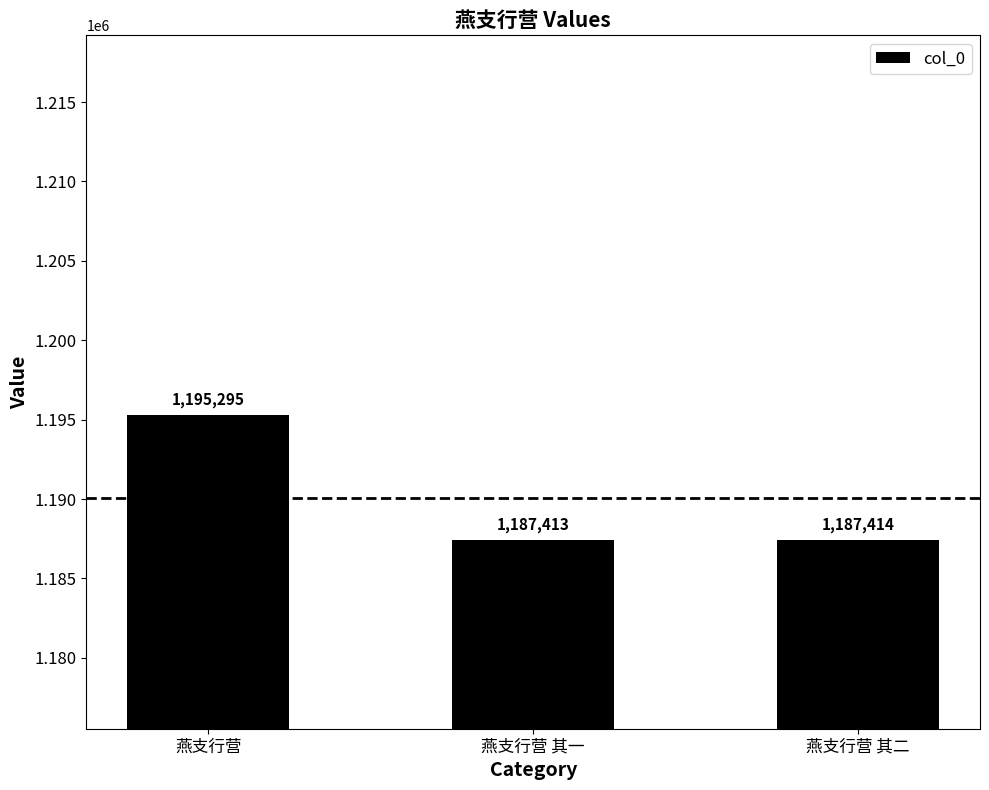

Rank the categories by value from lowest to highest.

燕支行营 其一, 燕支行营 其二, 燕支行营